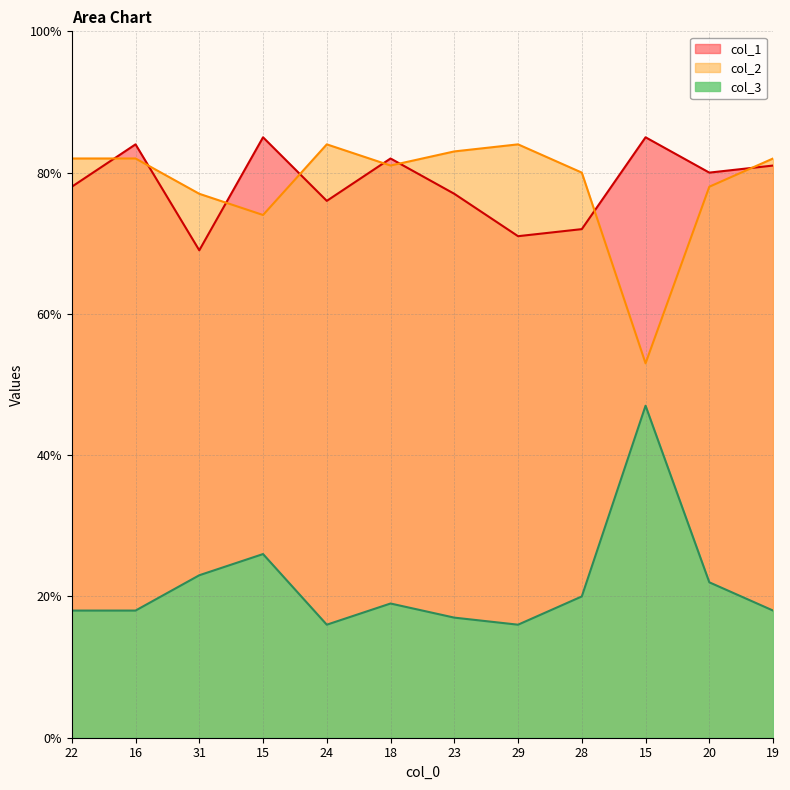

The value of col_3 at 31 is 23. True or false?

True